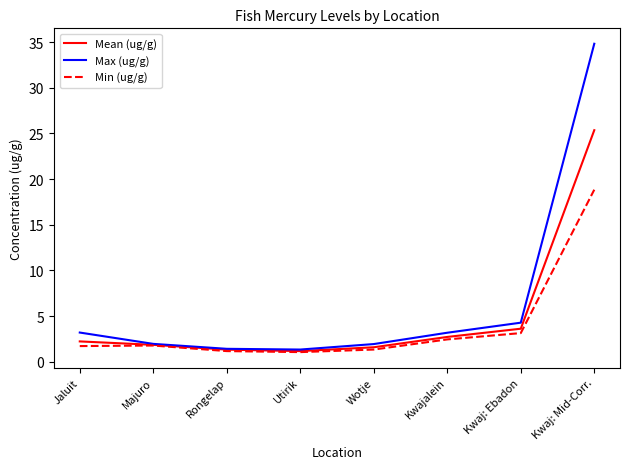

Which category has the highest value across all series?

Kwaj: Mid-Corr.